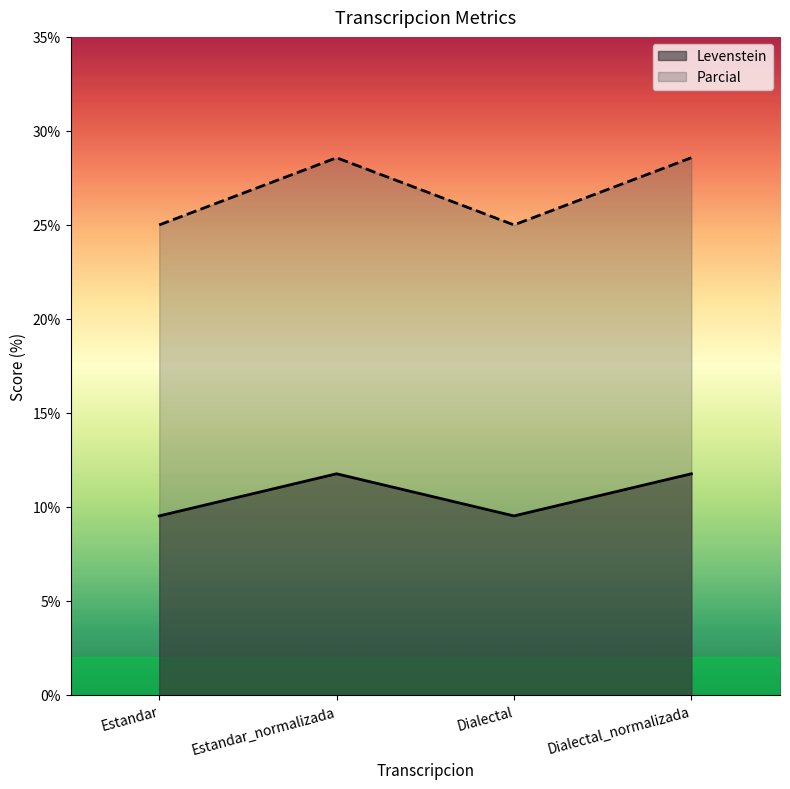

What is the difference between the Levenstein values at Dialectal_normalizada and Estandar?

2.2